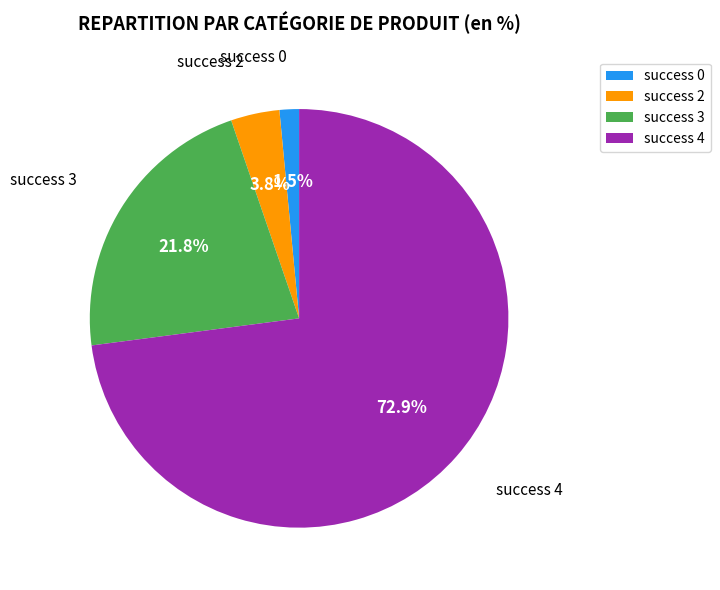

What is the largest slice in the pie chart?

success 4